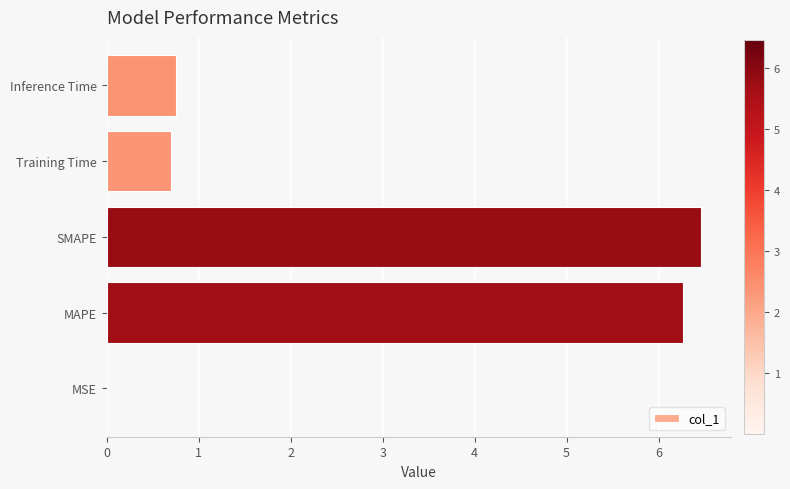

What is the sum of the values at SMAPE and Training Time?

7.2